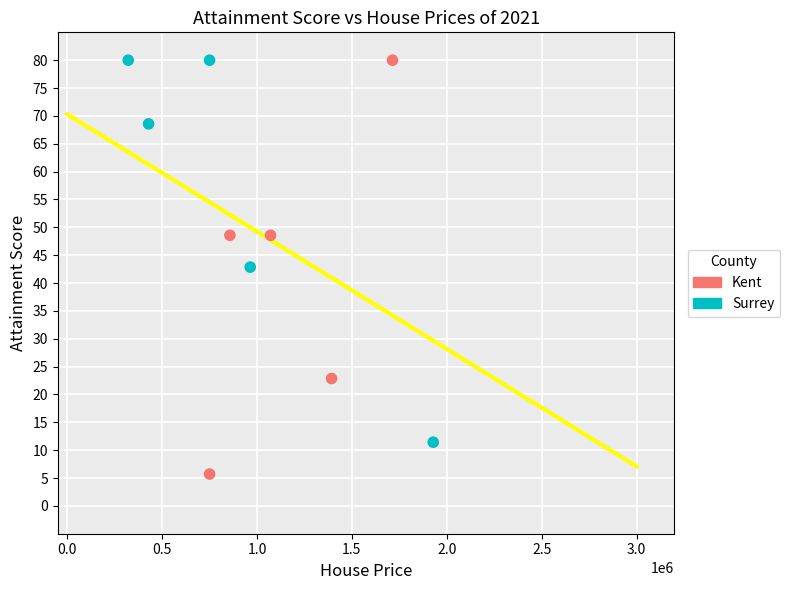

Which series reaches the minimum Y coordinate?

Kent